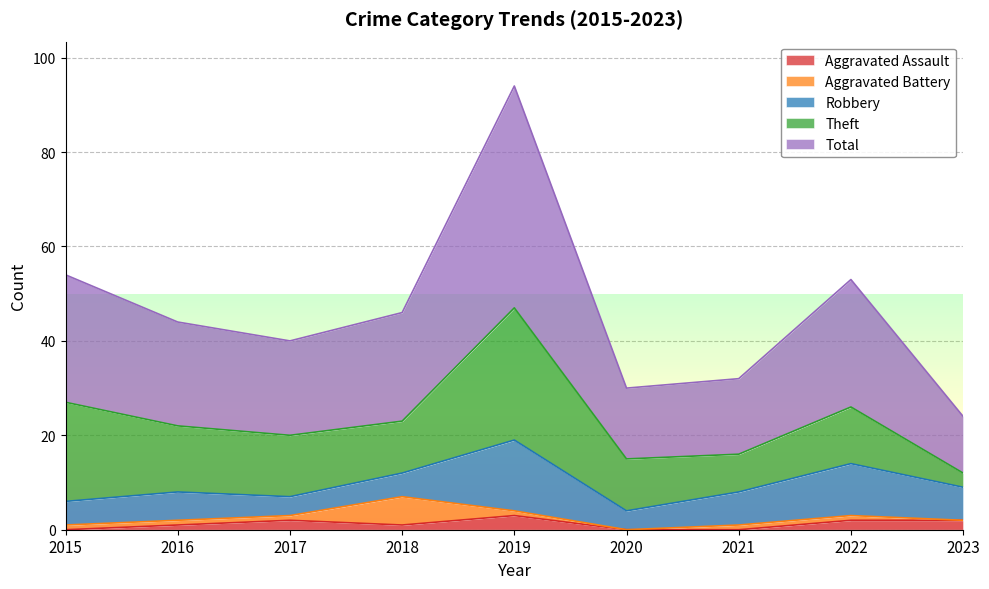

What are all the series names shown in the legend?

Aggravated Assault, Aggravated Battery, Robbery, Theft, Total